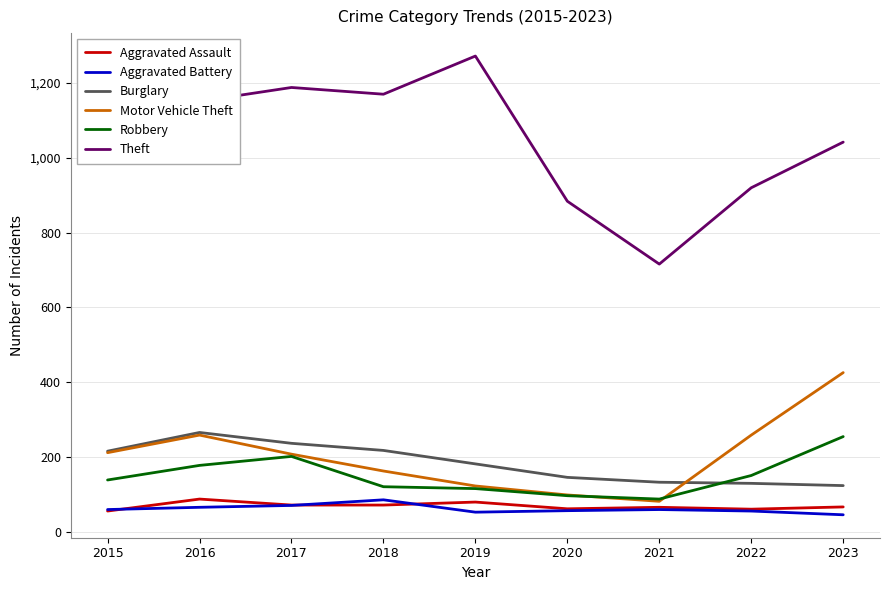

What is the spread (max minus min) of values at 2023?

996